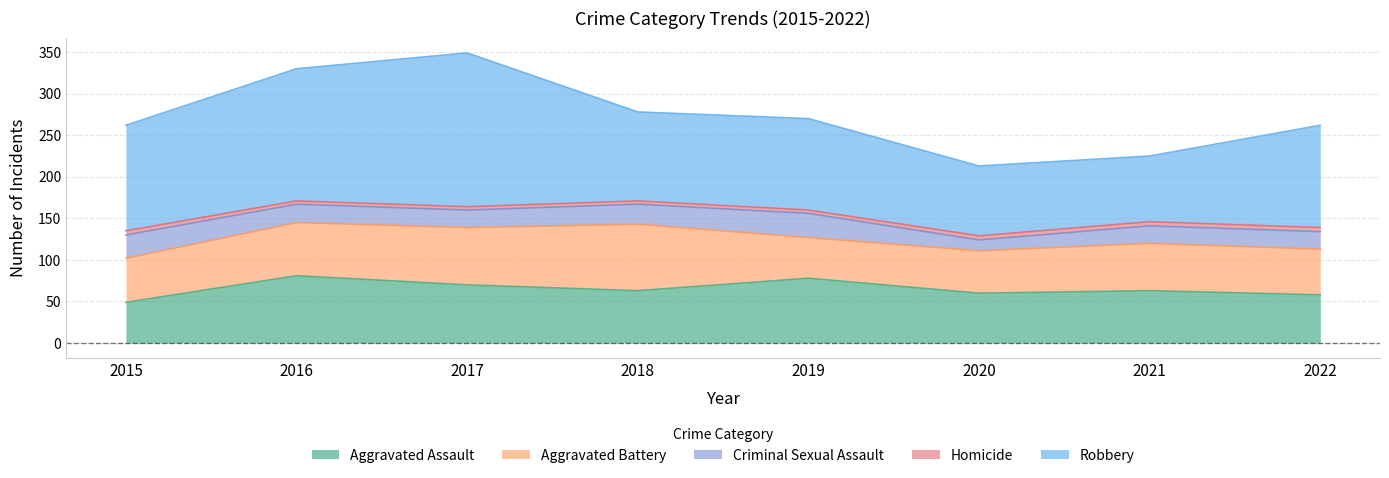

The value of Criminal Sexual Assault at 2018 is 24. True or false?

True